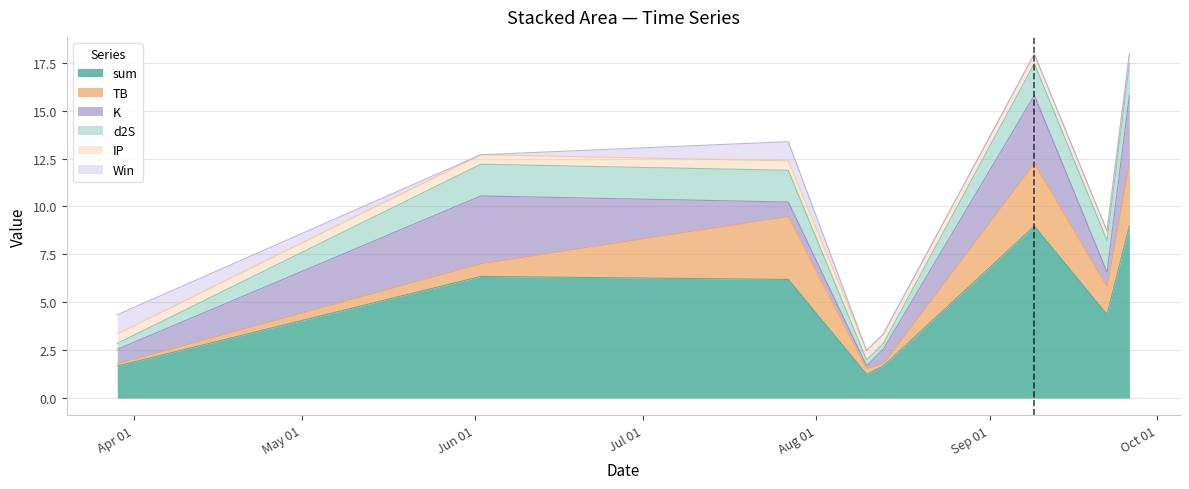

Reading right to left, what are all the values shown in this chart?

sum: 2022-09-26=9.0	2022-09-22=4.4	2022-09-09=9.0	2022-08-13=1.7	2022-08-10=1.2	2022-07-27=6.2	2022-06-02=6.3	2022-03-29=1.7
TB: 2022-09-26=3.3	2022-09-22=1.5	2022-09-09=3.3	2022-08-13=0.1	2022-08-10=0.3	2022-07-27=3.3	2022-06-02=0.7	2022-03-29=0.1
K: 2022-09-26=3.5	2022-09-22=0.8	2022-09-09=3.5	2022-08-13=0.8	2022-08-10=0.1	2022-07-27=0.8	2022-06-02=3.5	2022-03-29=0.8
d2S: 2022-09-26=1.7	2022-09-22=1.7	2022-09-09=1.7	2022-08-13=0.3	2022-08-10=0.3	2022-07-27=1.7	2022-06-02=1.7	2022-03-29=0.3
IP: 2022-09-26=0.5	2022-09-22=0.5	2022-09-09=0.5	2022-08-13=0.5	2022-08-10=0.5	2022-07-27=0.5	2022-06-02=0.5	2022-03-29=0.5
Win: 2022-09-26=0.0	2022-09-22=0.0	2022-09-09=0.0	2022-08-13=0.0	2022-08-10=0.0	2022-07-27=1.0	2022-06-02=0.0	2022-03-29=1.0